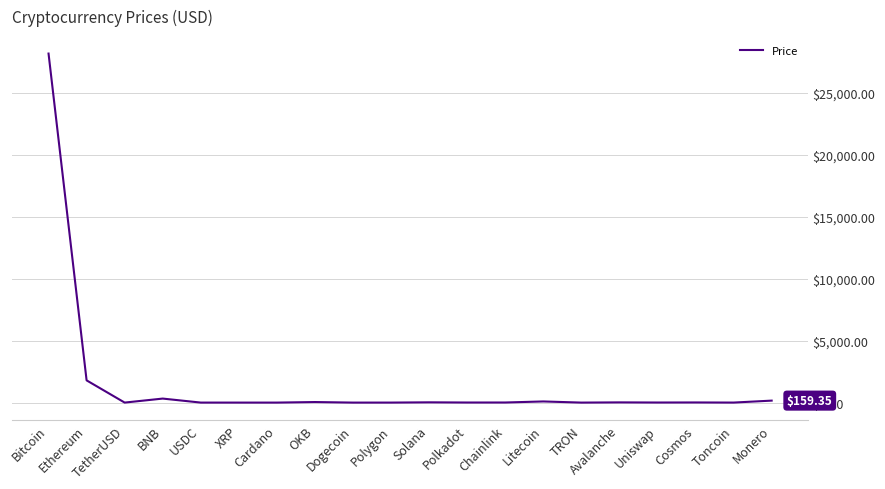

What is the sum of the values at Polygon and TetherUSD?

2.1